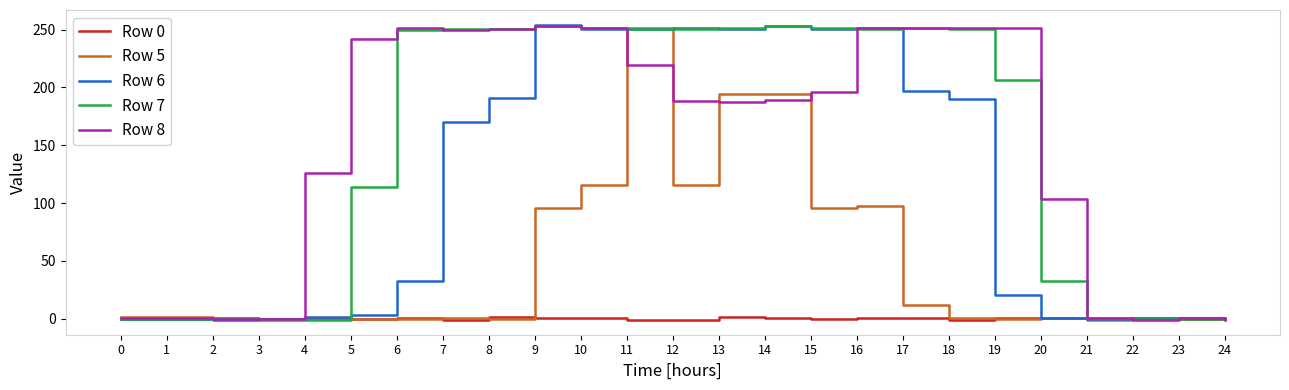

The Row 8 series shows 188.2 at 12. True or false?

True